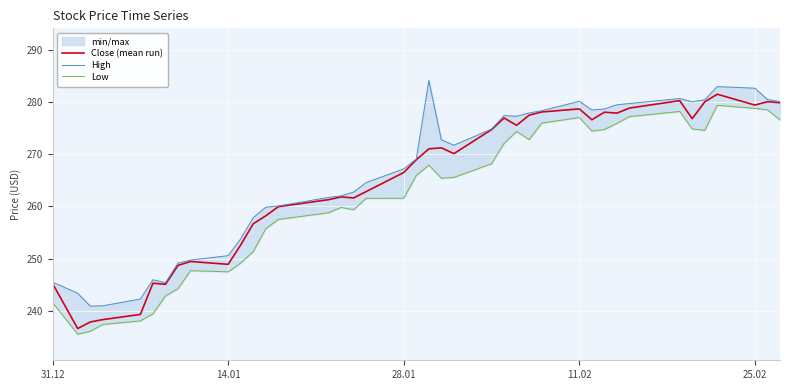

True or false: Close (mean run) has a value of 279.4 at 25.02.

True